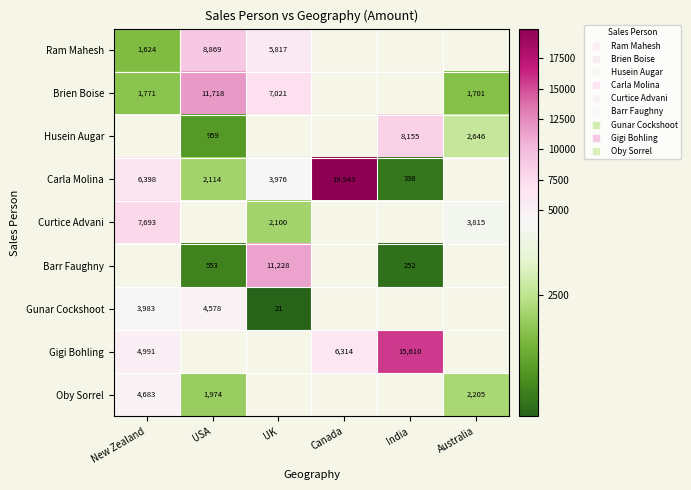

Which series has the largest range (max minus min)?

Carla Molina